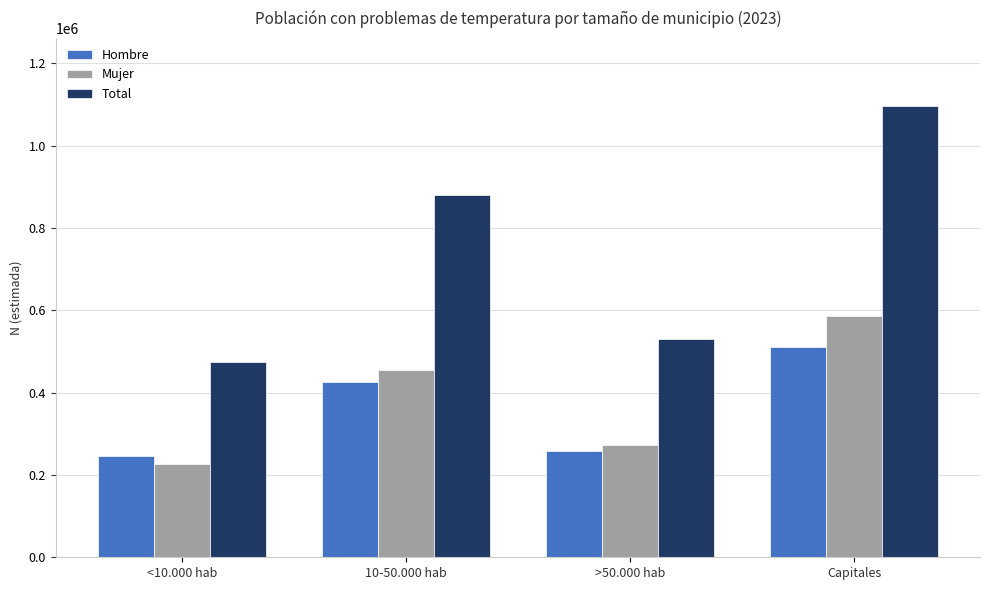

Reading left to right, list all the values displayed in this chart.

Hombre: <10.000 hab=247229	10-50.000 hab=426083	>50.000 hab=258241	Capitales=509955
Mujer: <10.000 hab=226496	10-50.000 hab=455019	>50.000 hab=271888	Capitales=587094
Total: <10.000 hab=473725	10-50.000 hab=881103	>50.000 hab=530129	Capitales=1097050